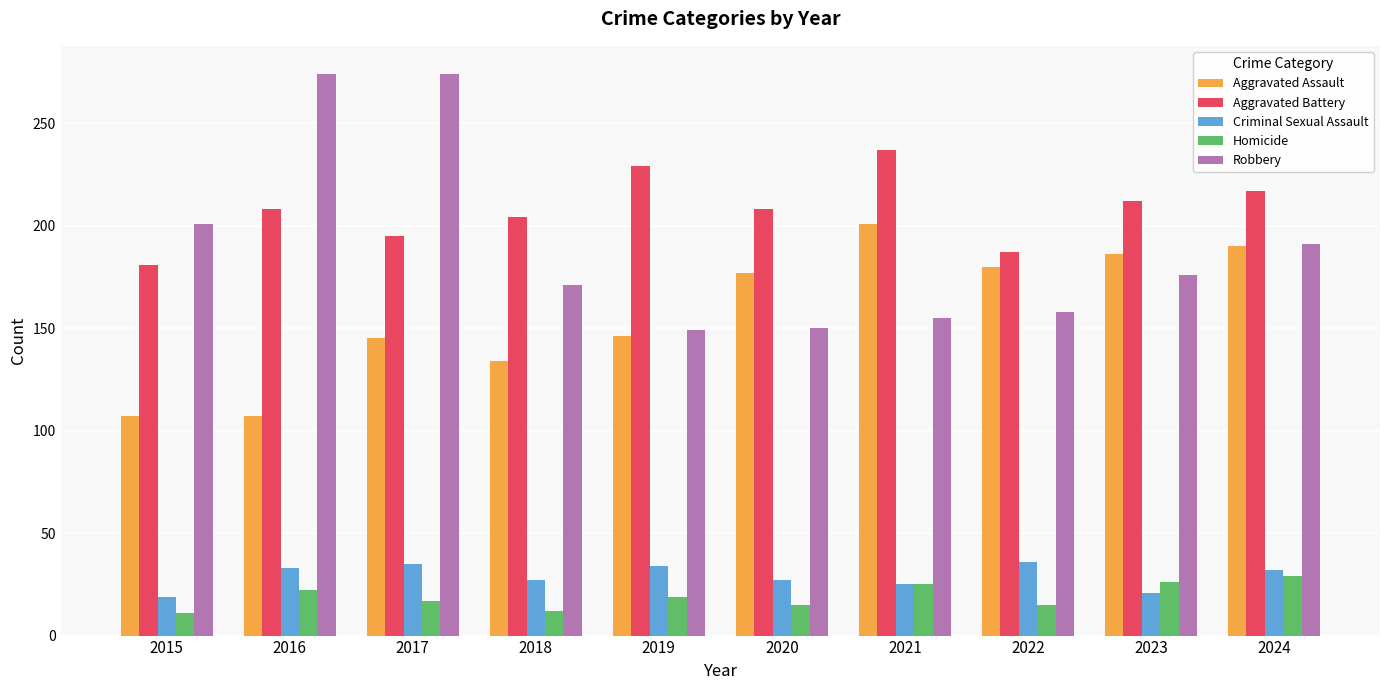

True or false: Aggravated Assault has a value of 244 at 2020.

False